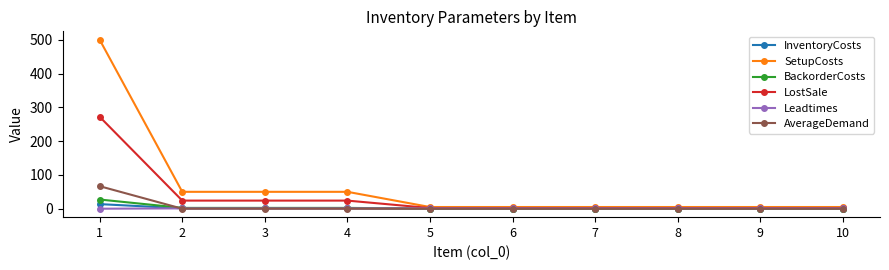

Rank the series by their maximum value, from highest to lowest.

SetupCosts, LostSale, AverageDemand, BackorderCosts, InventoryCosts, Leadtimes